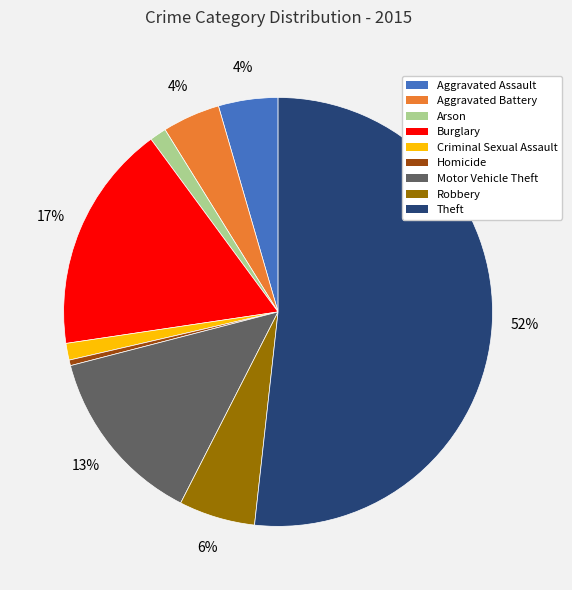

To the nearest percent, what portion does Robbery represent?

6%